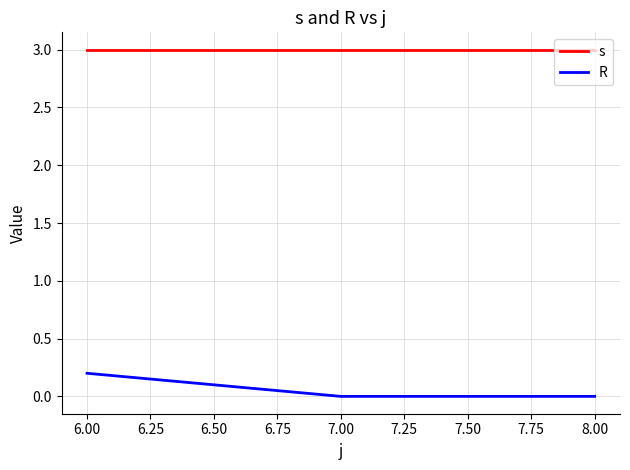

Is it true that s equals 2.0 at 6.00?

False